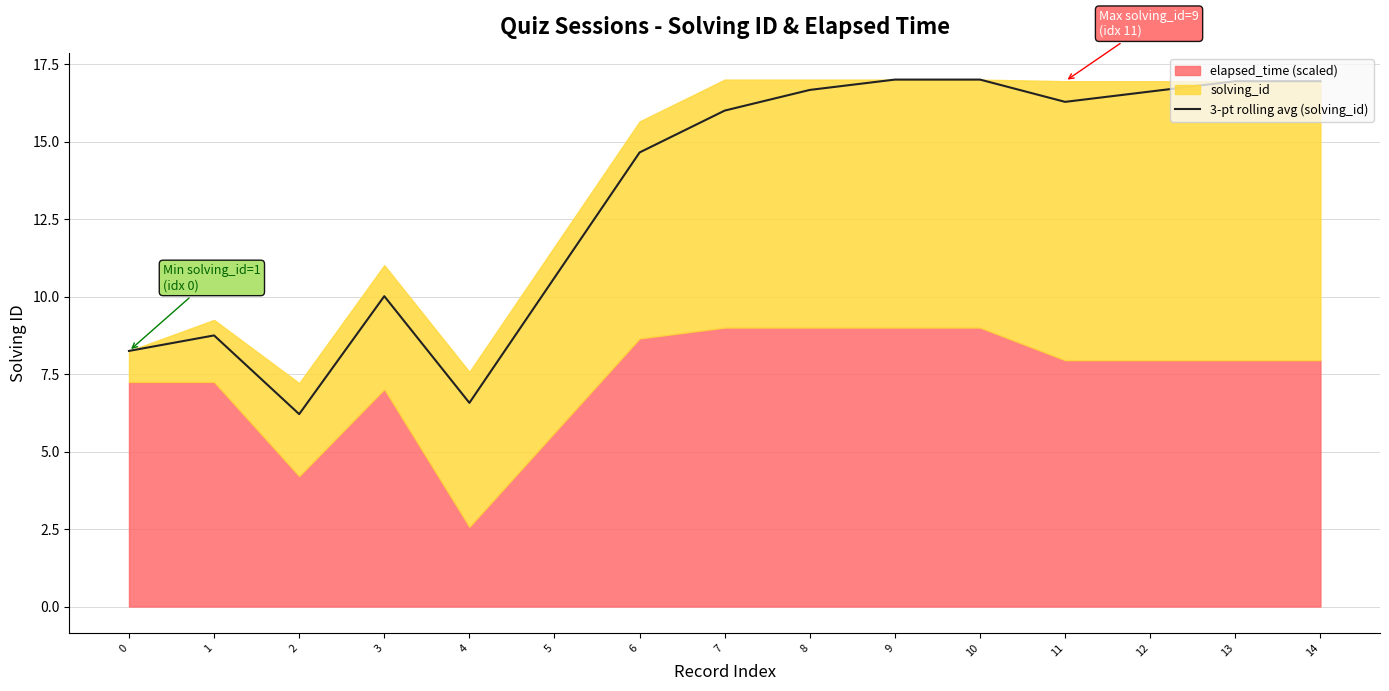

How many lines are shown in the chart?

1